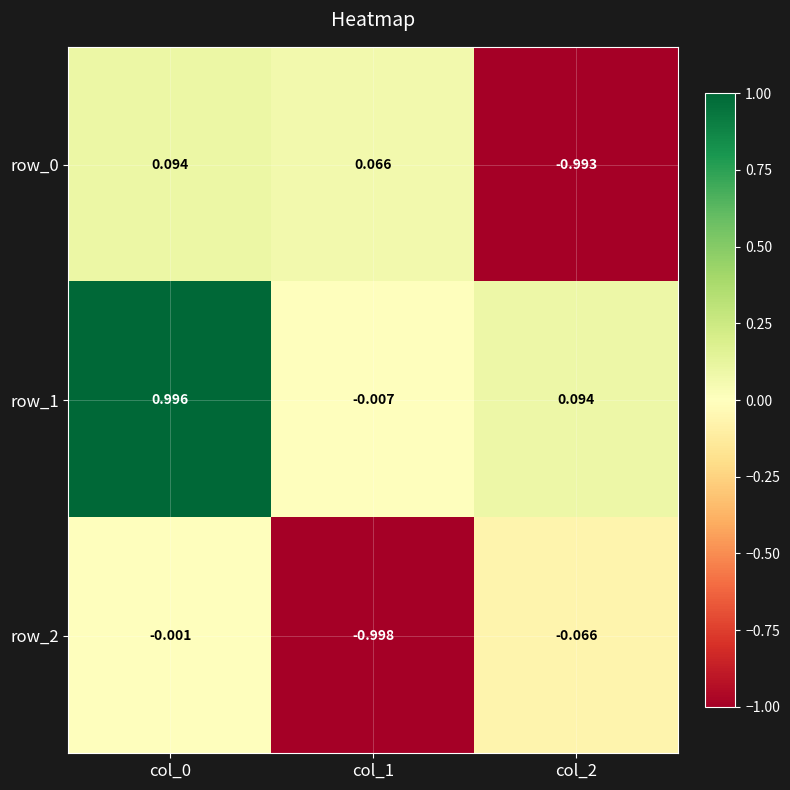

What is the difference between the highest and lowest values at col_2?

1.1